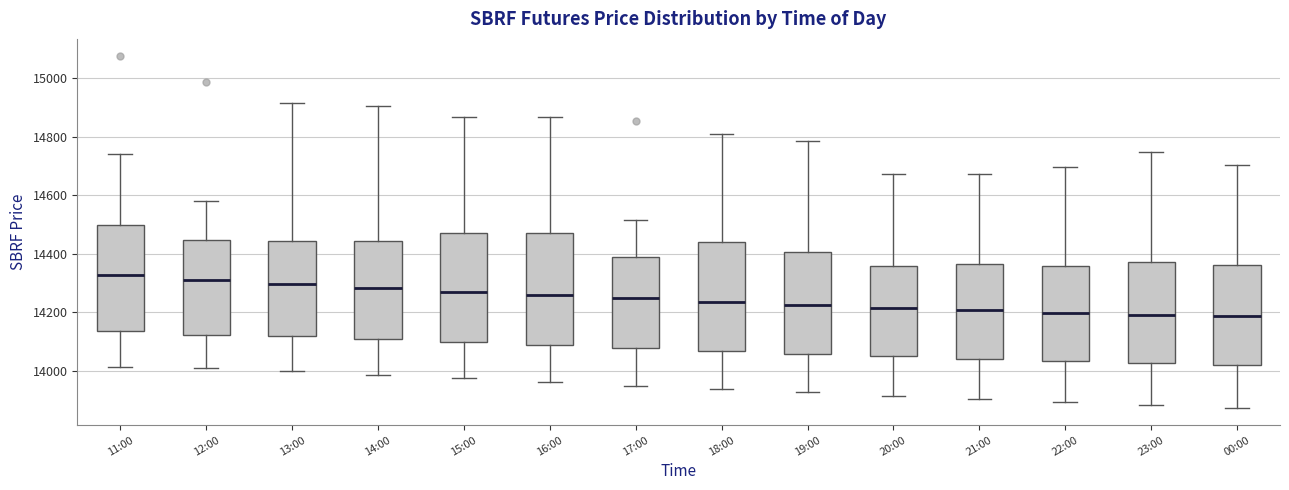

Reading left to right, read every box against the y-axis: the position of its median line, the range the box covers, and the ends of its whiskers. The values are not printed on the chart, so give them approximately, as read against the axis.

11:00: median 14320, box 14140 to 14500, whiskers 14020 to 14740
12:00: median 14320, box 14120 to 14440, whiskers 14000 to 14580
13:00: median 14300, box 14120 to 14440, whiskers 14000 to 14920
14:00: median 14280, box 14100 to 14440, whiskers 13980 to 14900
15:00: median 14280, box 14100 to 14480, whiskers 13980 to 14860
16:00: median 14260, box 14080 to 14480, whiskers 13960 to 14860
17:00: median 14240, box 14080 to 14380, whiskers 13960 to 14520
18:00: median 14240, box 14060 to 14440, whiskers 13940 to 14820
19:00: median 14220, box 14060 to 14400, whiskers 13920 to 14780
20:00: median 14220, box 14060 to 14360, whiskers 13920 to 14680
21:00: median 14200, box 14040 to 14360, whiskers 13900 to 14680
22:00: median 14200, box 14040 to 14360, whiskers 13900 to 14700
23:00: median 14200, box 14020 to 14380, whiskers 13880 to 14740
00:00: median 14180, box 14020 to 14360, whiskers 13880 to 14700